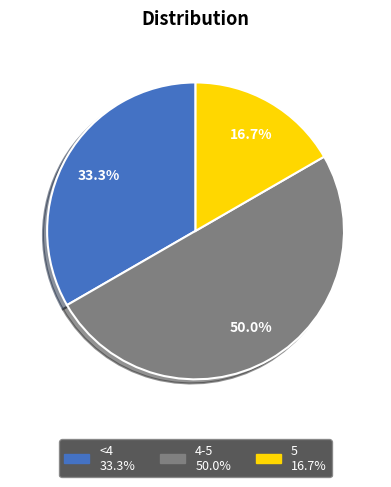

What percentage is the 5 slice, to the nearest percent?

17%